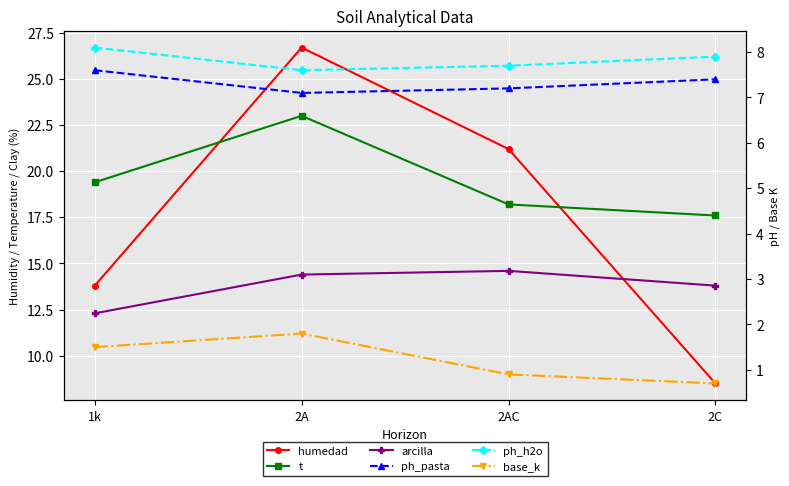

What is the difference between the maximum and minimum values in the t series?

5.4